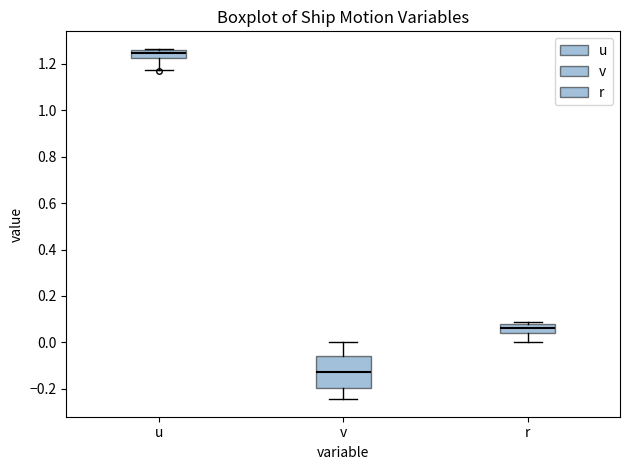

Where is the lower edge of the box for r on the y-axis? The values are not printed on the chart, so give them approximately, as read against the axis.

0.04